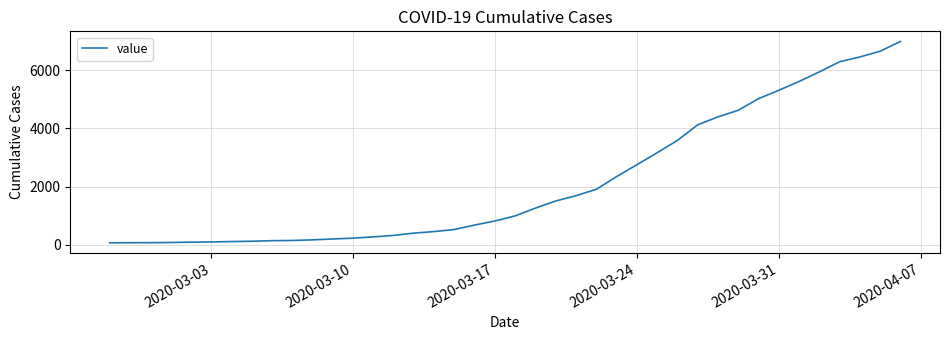

What is the greatest value displayed?

6995